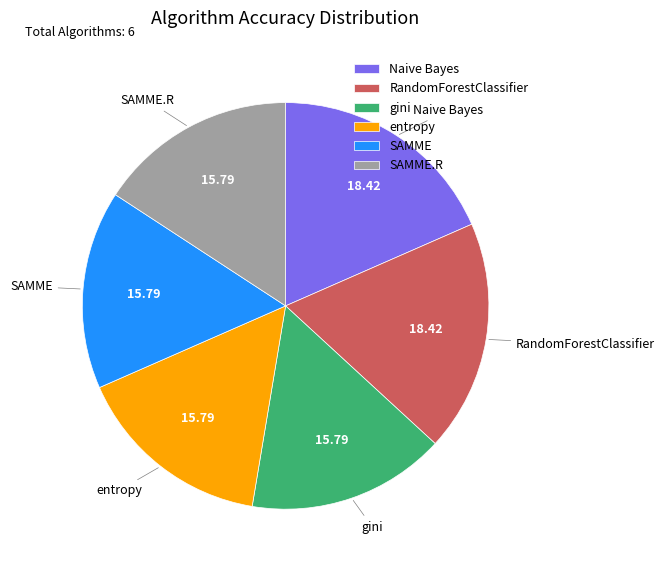

Is there a majority slice in this chart?

No